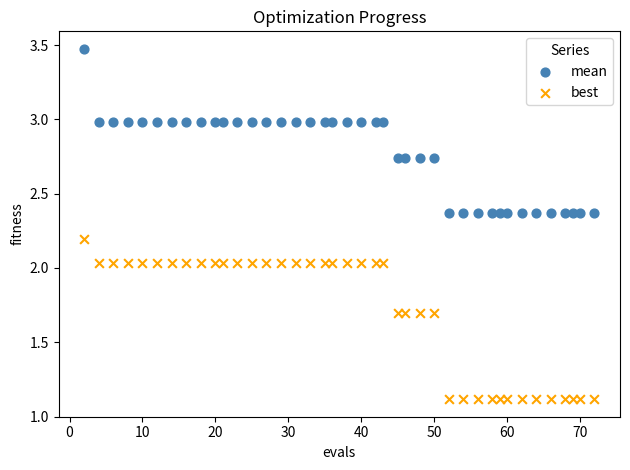

Which series contains the lowest Y value?

best